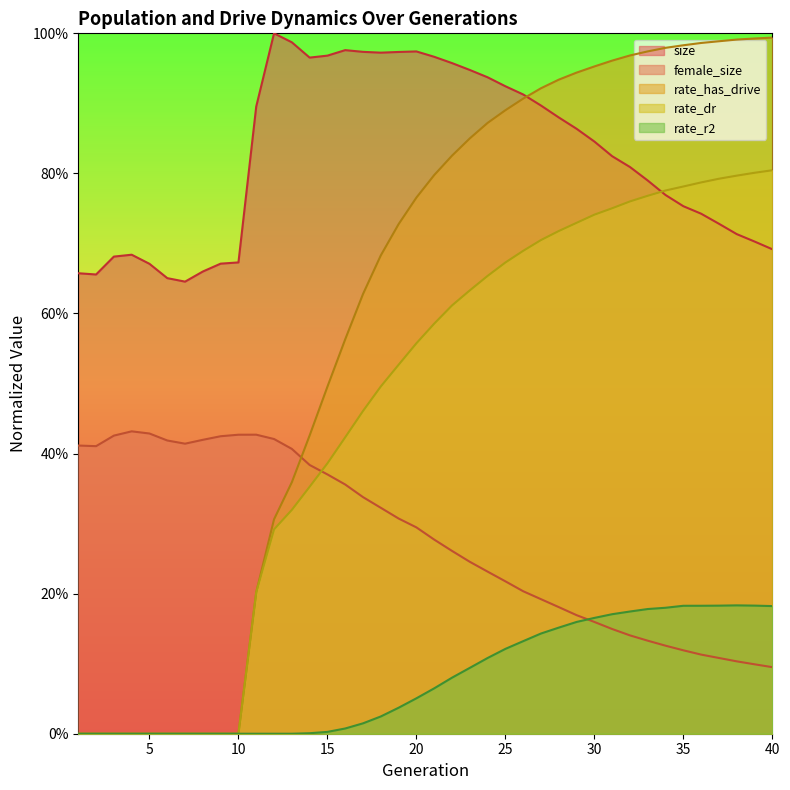

What is the approximate value of rate_has_drive at 23?

0.8